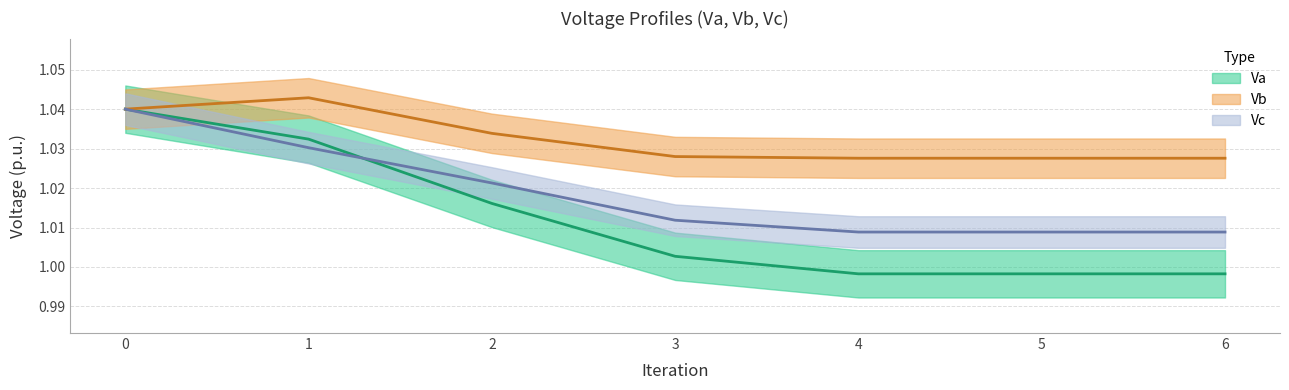

Is the value of Vb at 0 greater than the value of Vc at 4?

Yes